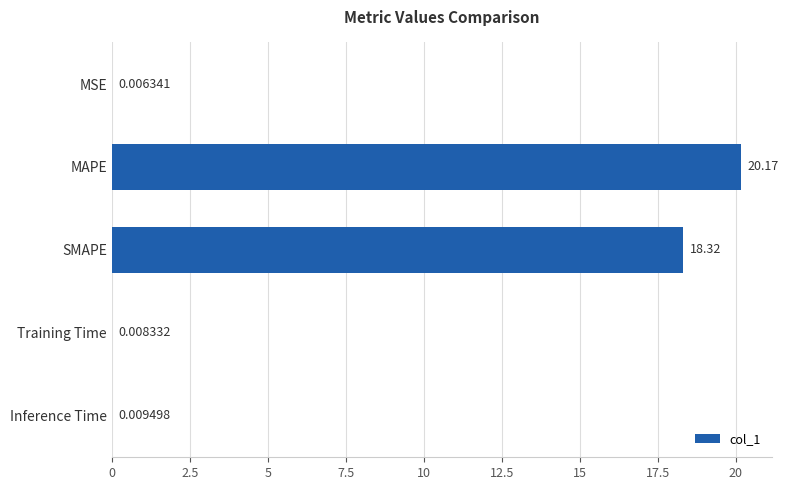

How many categories are shown in the chart?

5